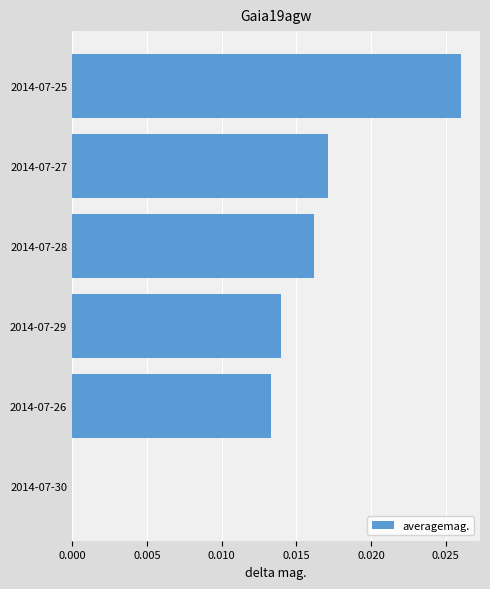

Which has a higher value, 2014-07-29 or 2014-07-25?

2014-07-25